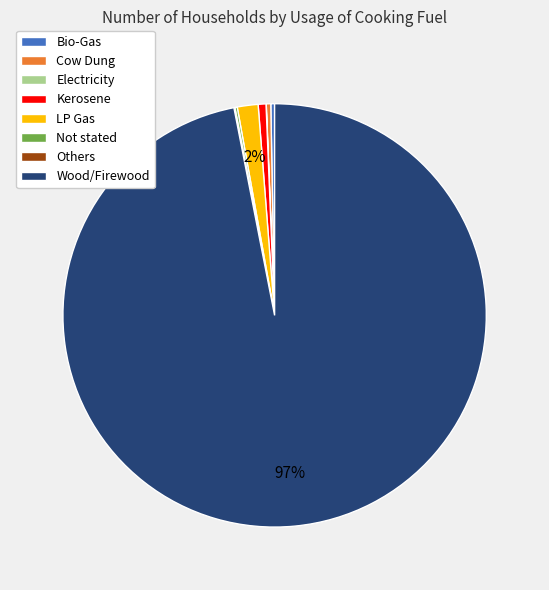

What is the majority slice?

Wood/Firewood